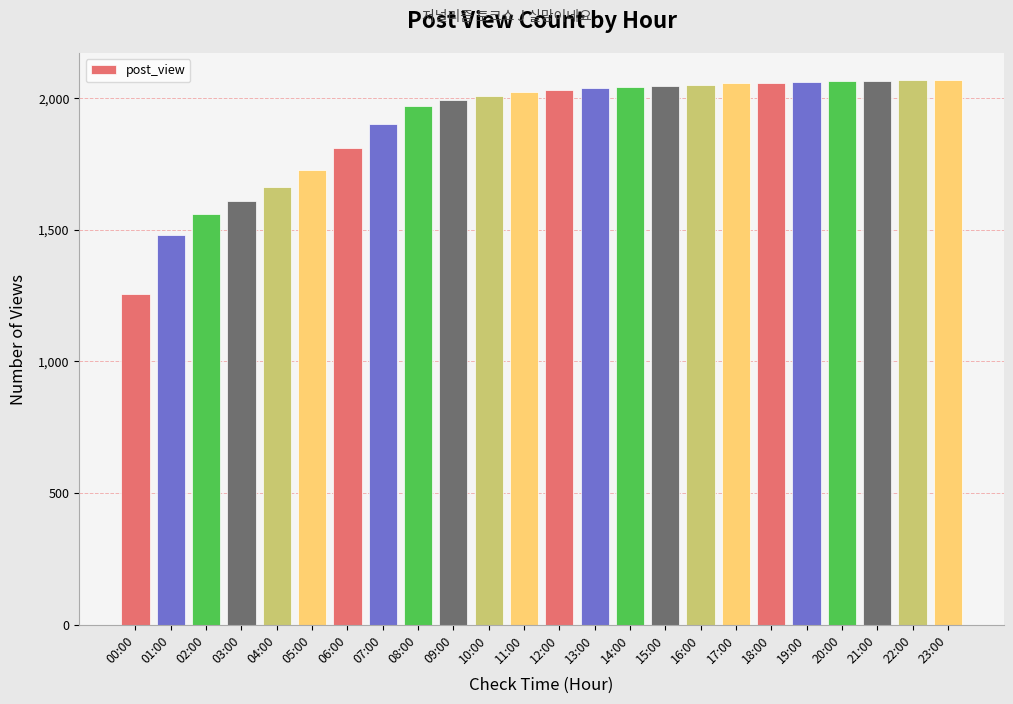

What is the value of the 18th bar from the left?

2056